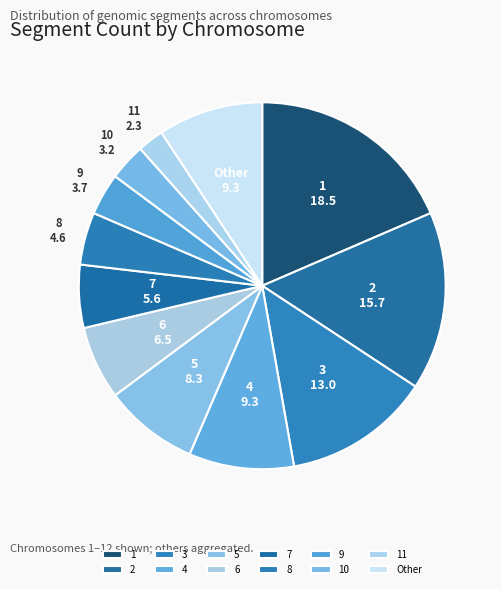

Is the sum of 5 and 6 greater than half?

No